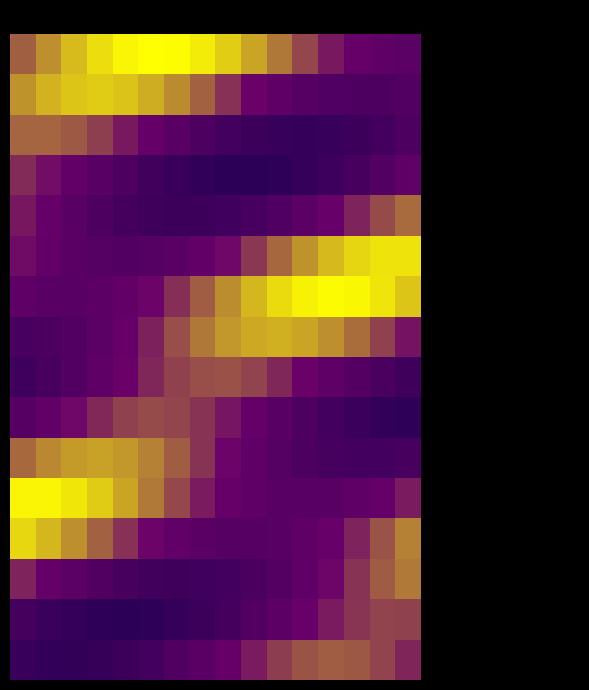

At which category does the chart reach its minimum across all series?

9